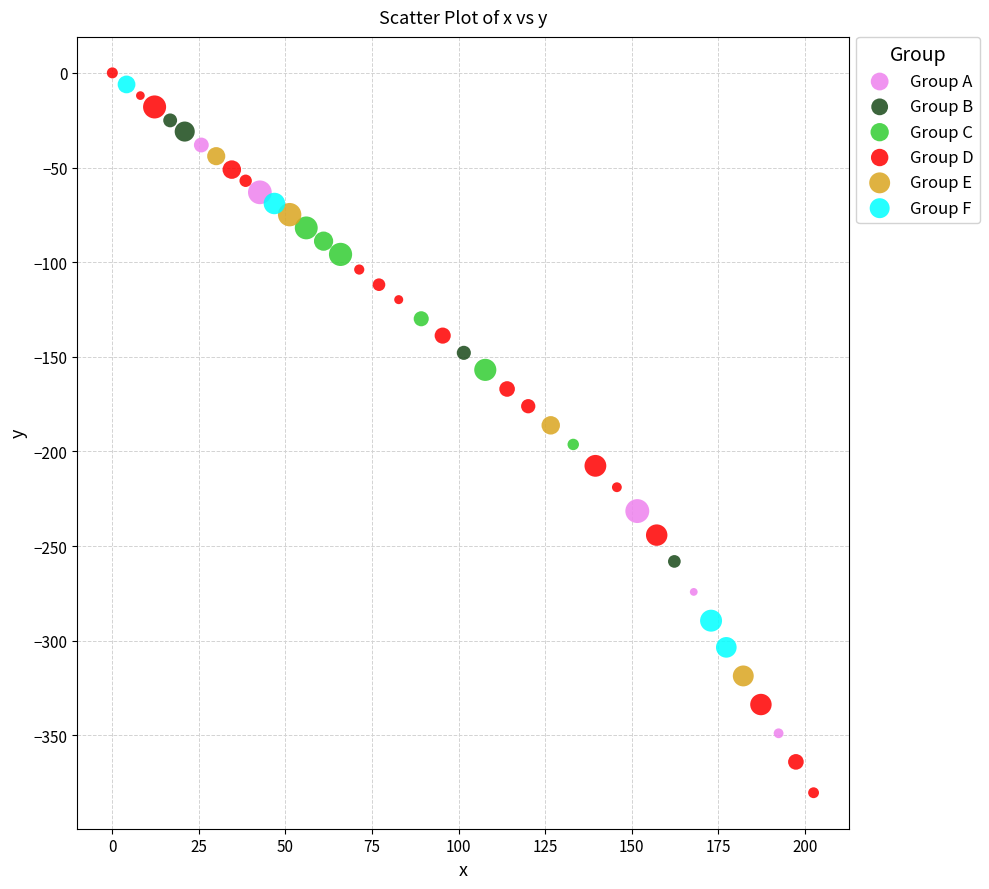

Which series has the widest spread of Y values?

Group D